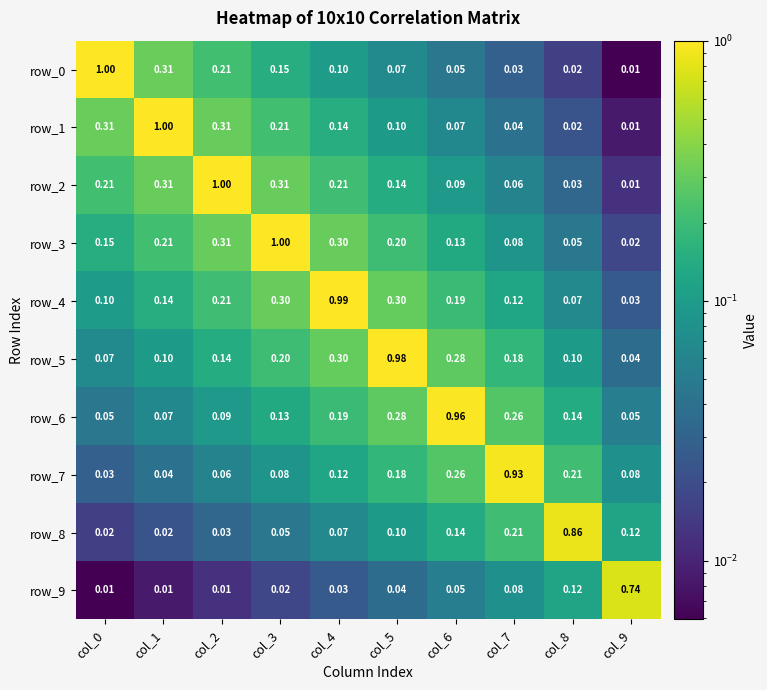

Is the value of row_4 at col_8 greater than the value of row_6 at col_2?

No